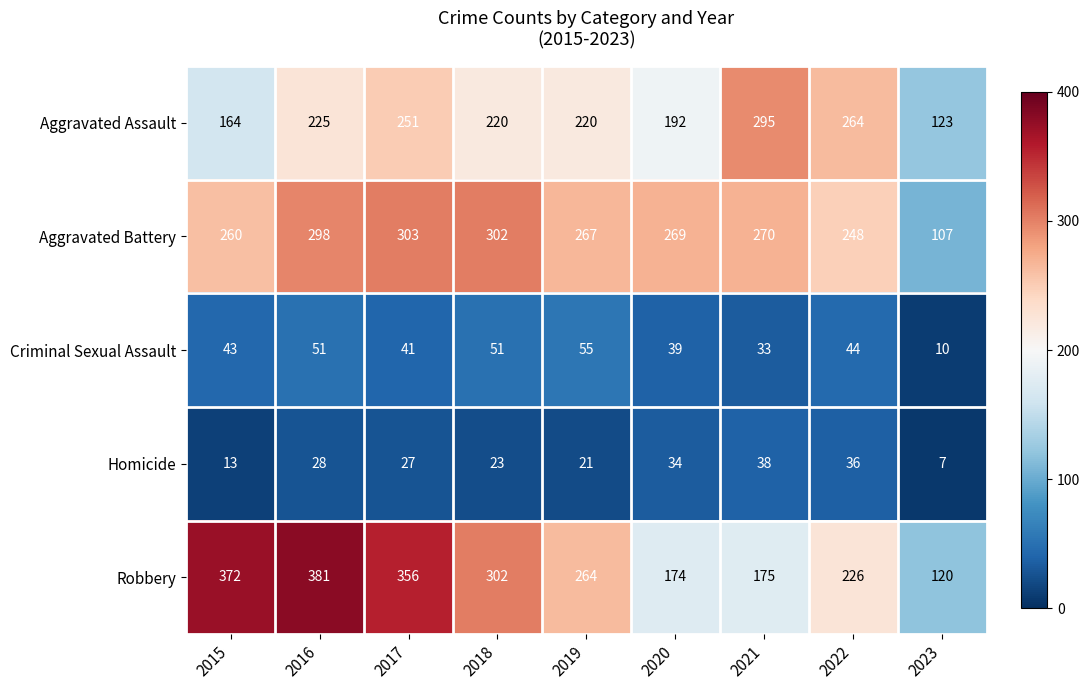

Which series has the widest spread of values?

Robbery